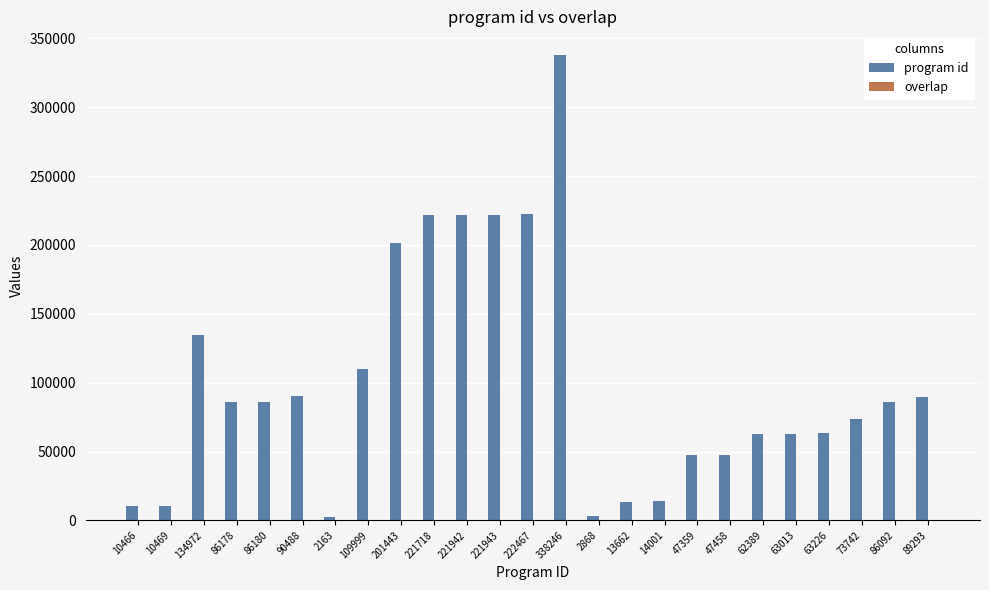

The value of program id at 86092 is 22338. True or false?

False